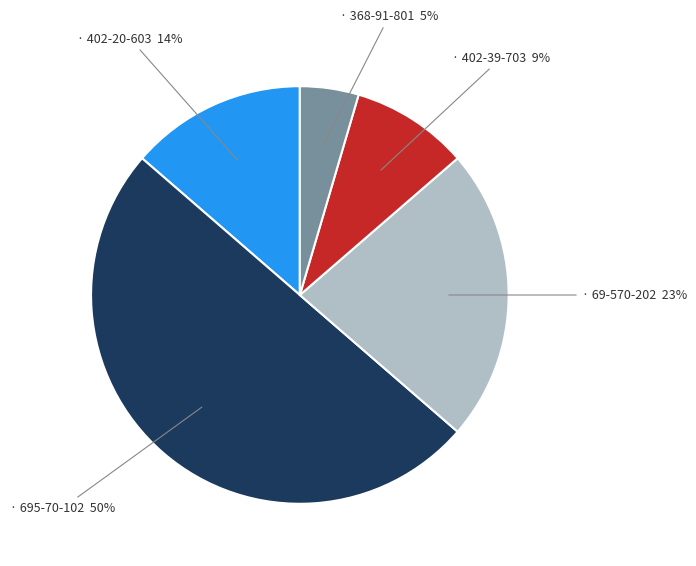

To the nearest percent, what is the average slice percentage?

20%